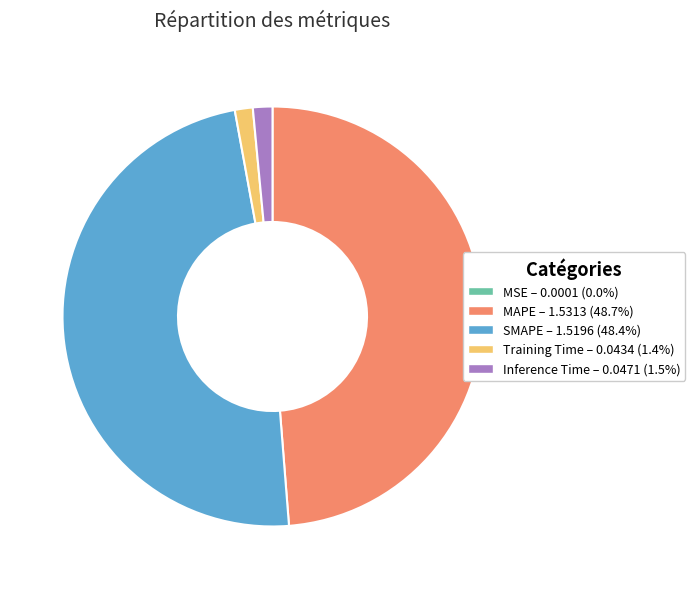

Does any single category account for the majority?

No